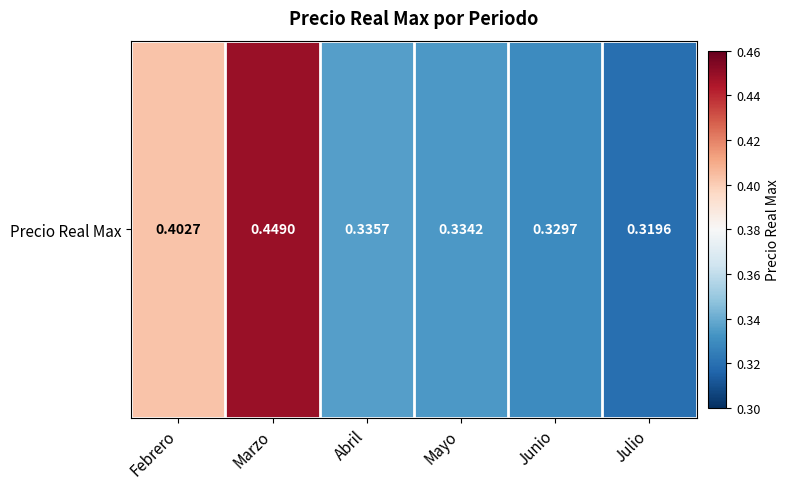

What is the approximate value at Mayo?

0.3